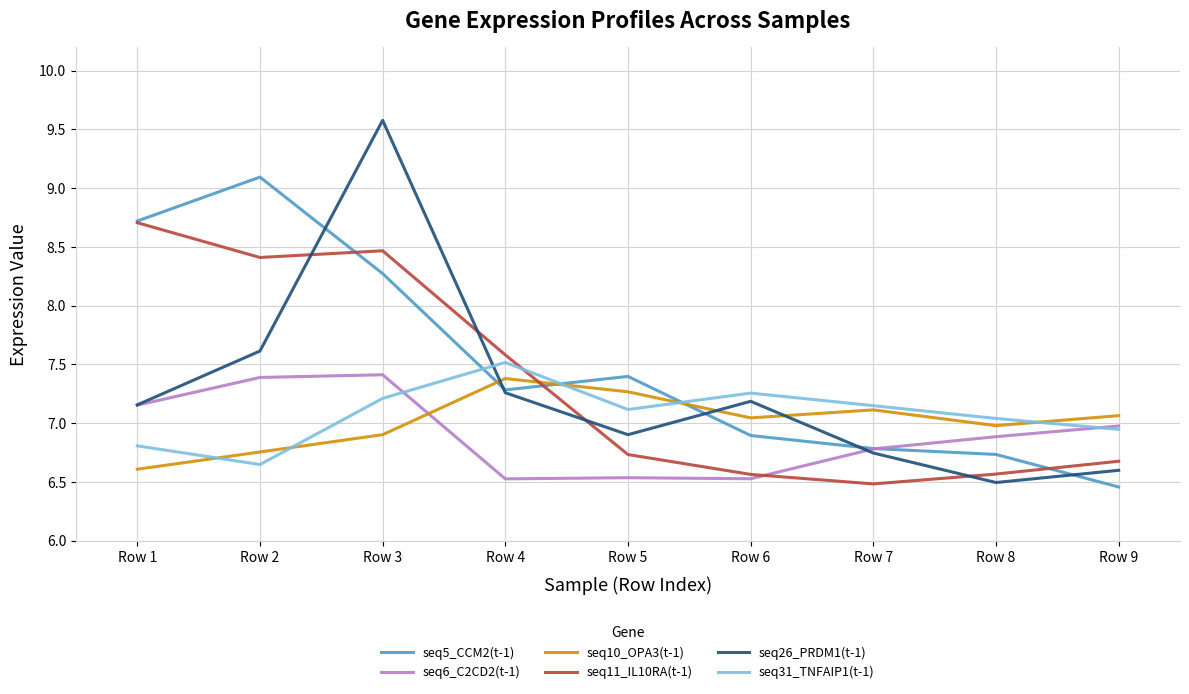

The seq31_TNFAIP1(t-1) series shows 7.1 at Row 5. True or false?

True